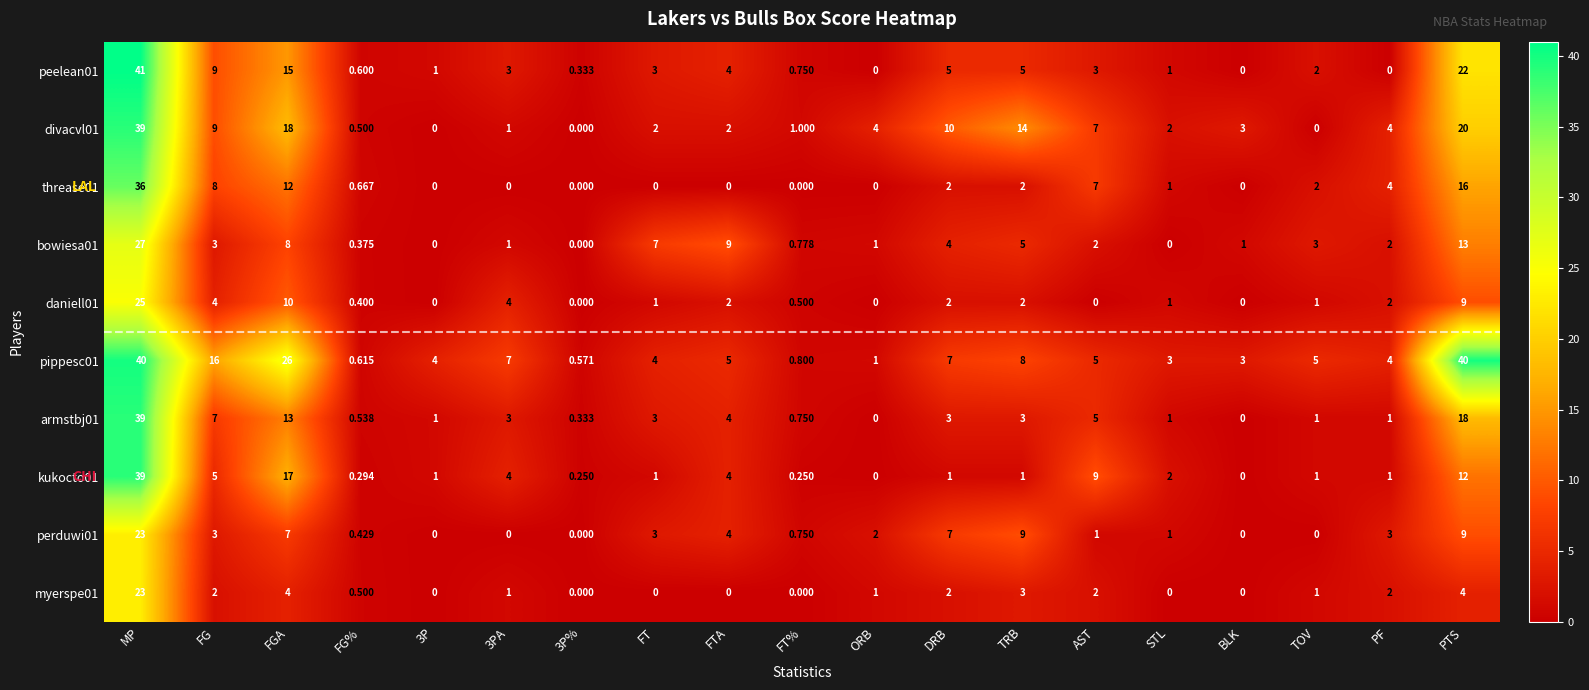

At which label is peelean01 closest to 20?

PTS